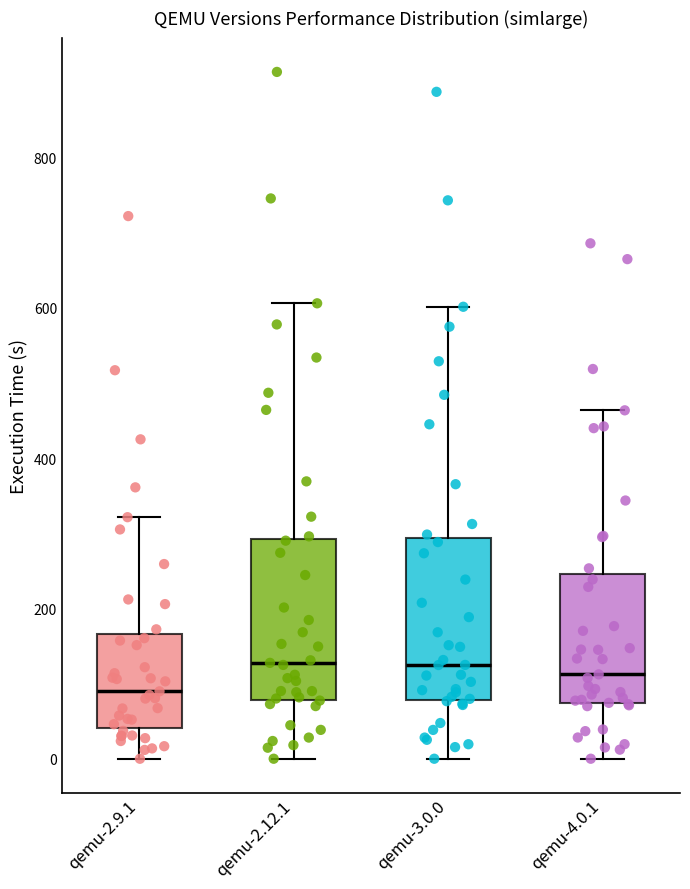

Where does the lower whisker of the box for qemu-2.12.1 end on the y-axis? The values are not printed on the chart, so give them approximately, as read against the axis.

0